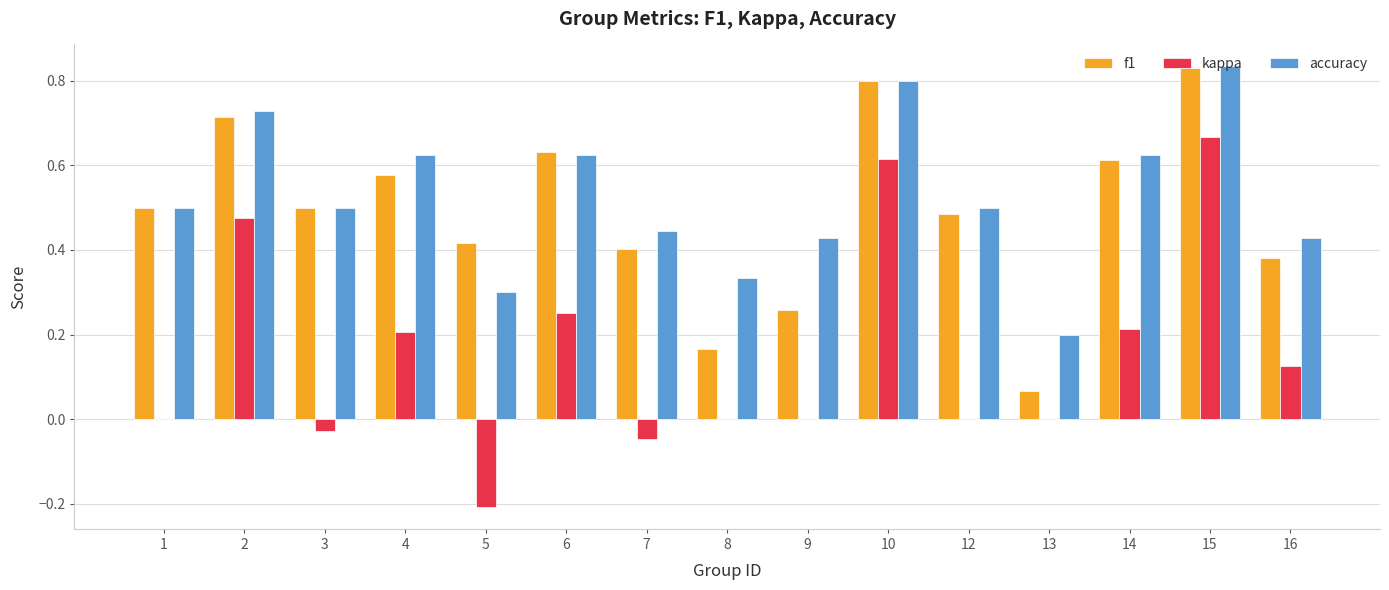

Which label corresponds to the largest value in the chart?

15